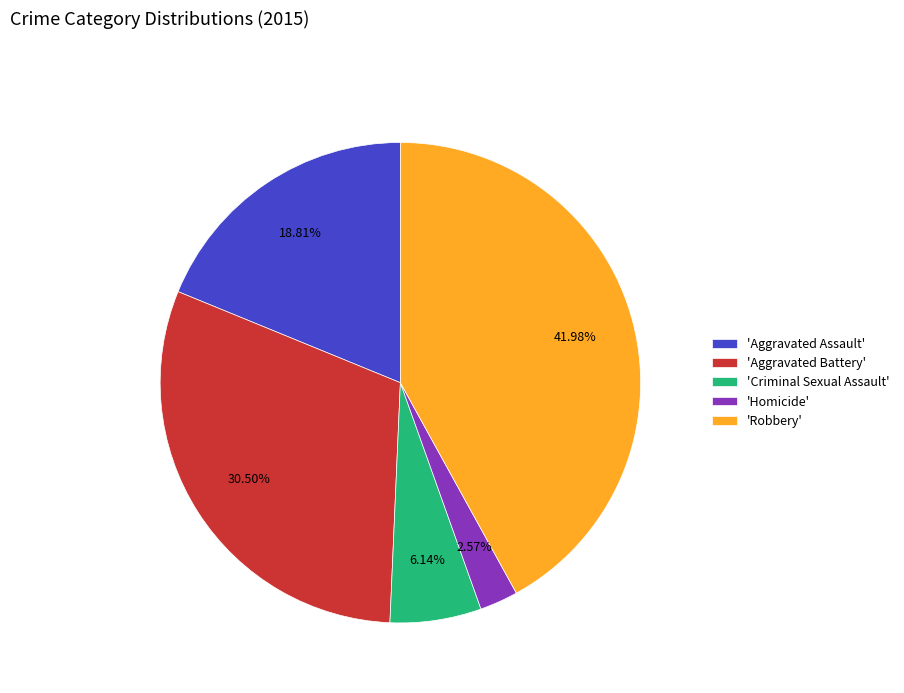

Which slice is the largest?

'Robbery'